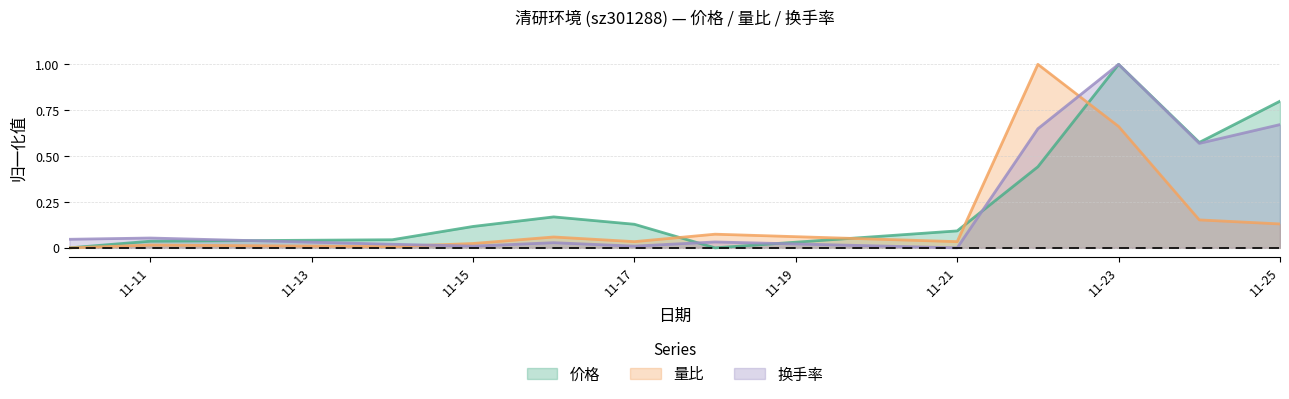

True or false: 价格 and 换手率 cross at least once.

True